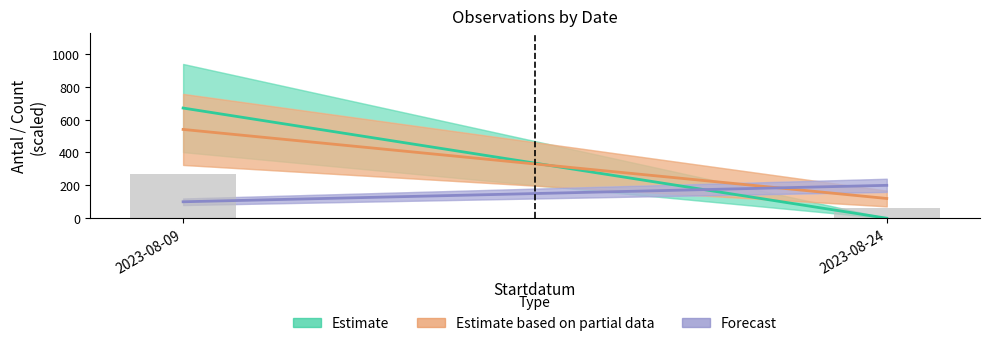

What is the difference between the maximum and minimum values?

210